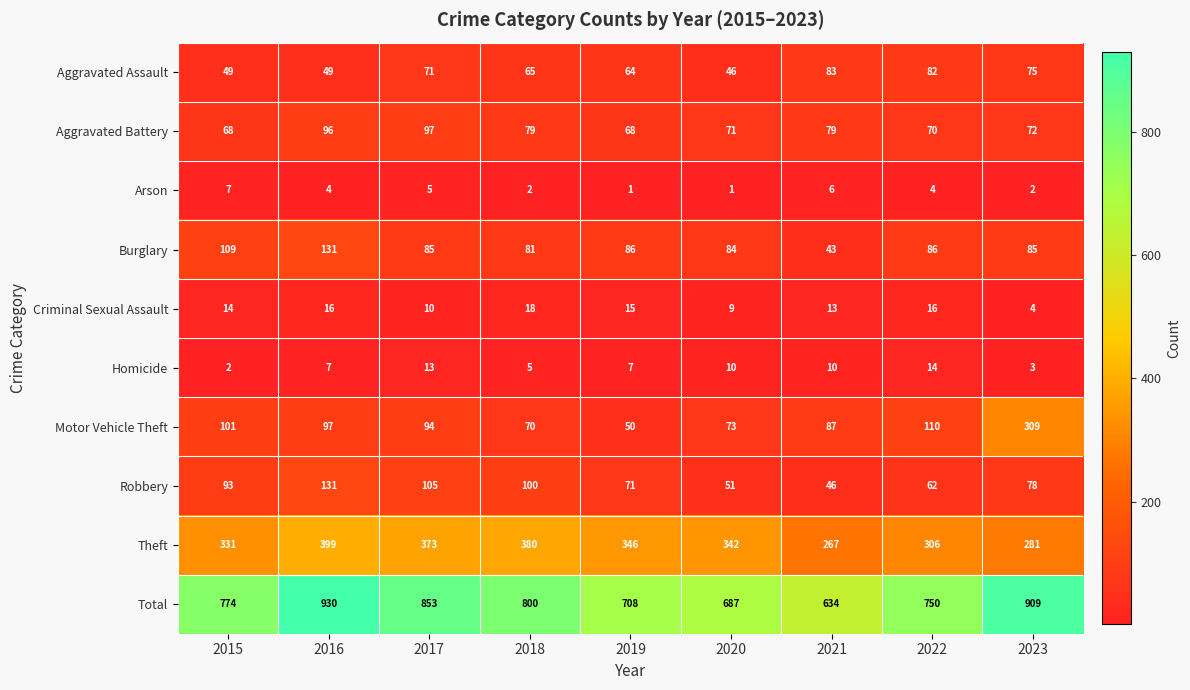

What is the smallest value displayed?

1